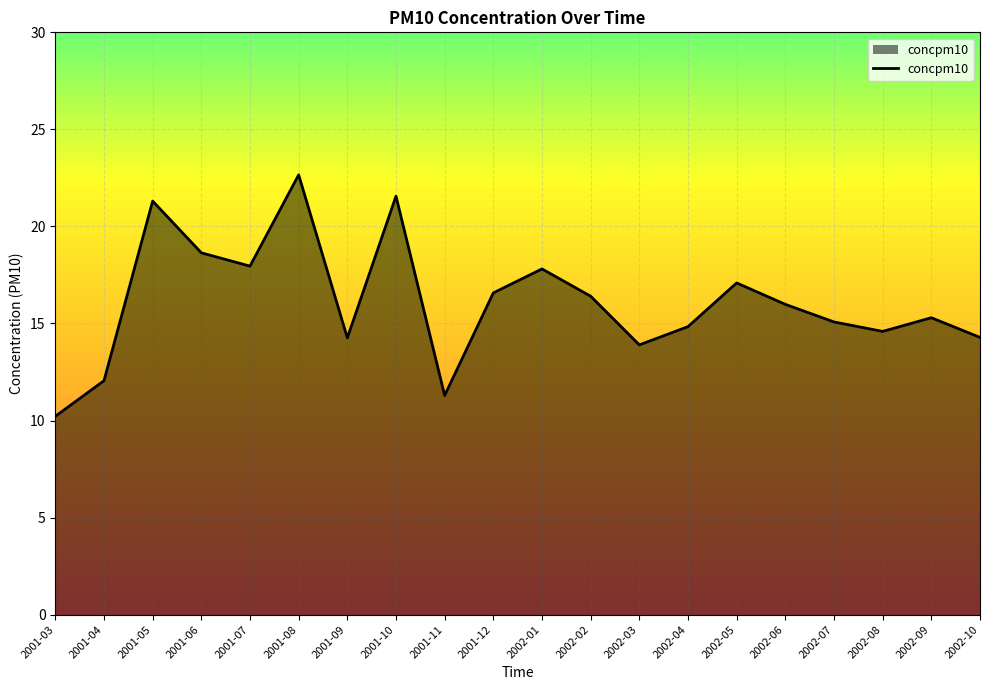

Where does the data first go above 15?

2001-05